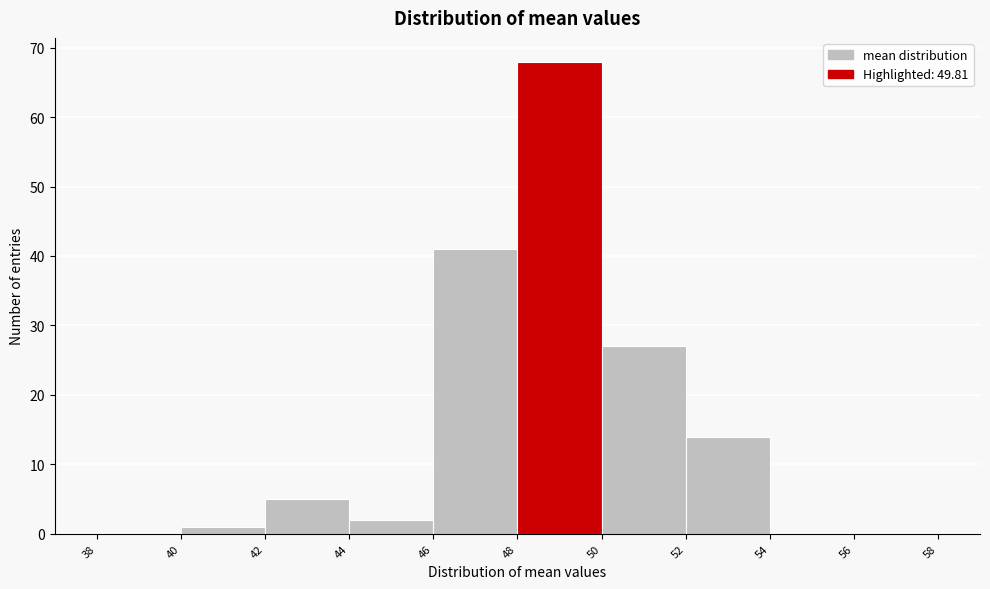

Reading left to right, list every bar in this chart as the range it spans on the x-axis followed by its height. The values are not printed on the chart, so give them approximately, as read against the axis.

38 to 40: 0
40 to 42: 1
42 to 44: 5
44 to 46: 2
46 to 48: 41
48 to 50: 68
50 to 52: 27
52 to 54: 14
54 to 56: 0
56 to 58: 0